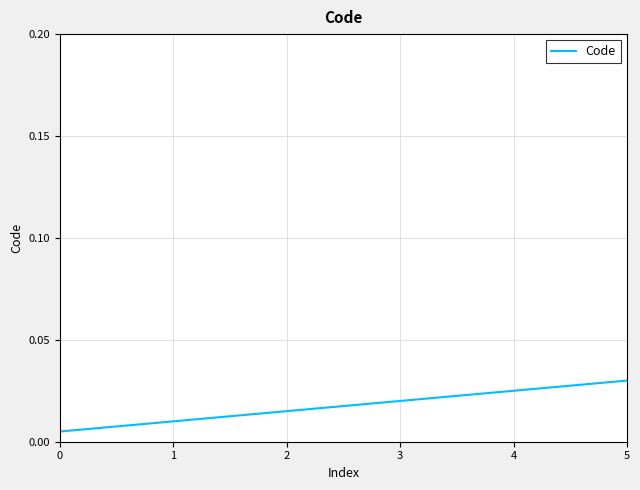

At which category does the chart reach its peak across all series?

5